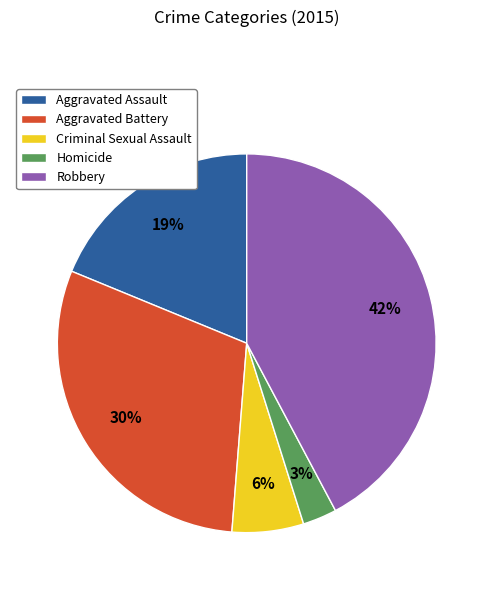

To the nearest percent, what portion does Aggravated Battery represent?

30%